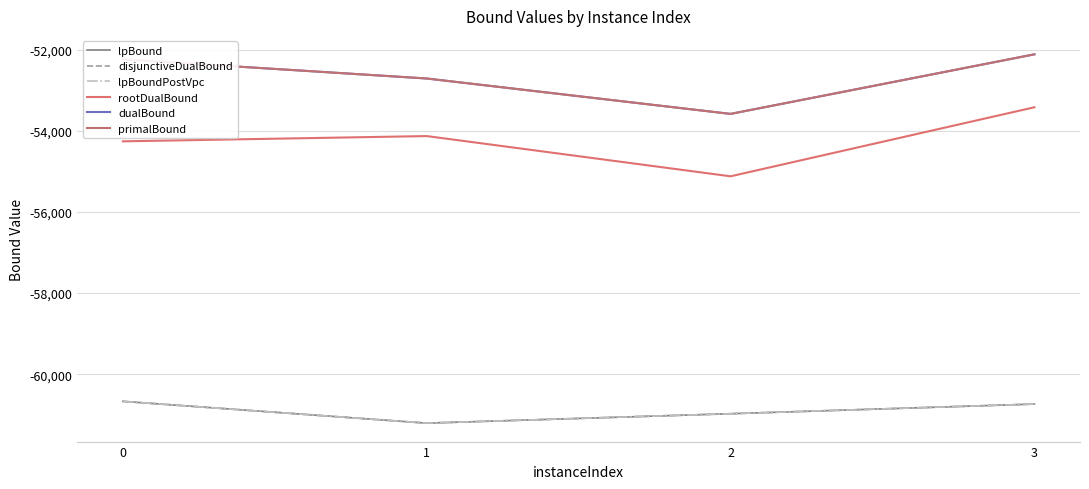

What is the value of the primalBound point at the 3rd from the left?

-53586.0